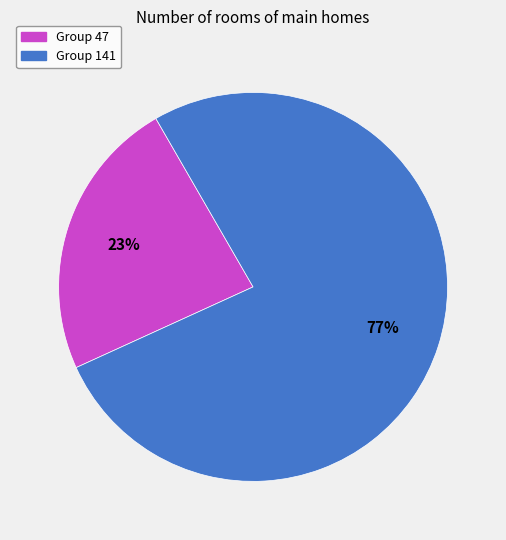

Which category has the biggest portion of the pie?

Group 141